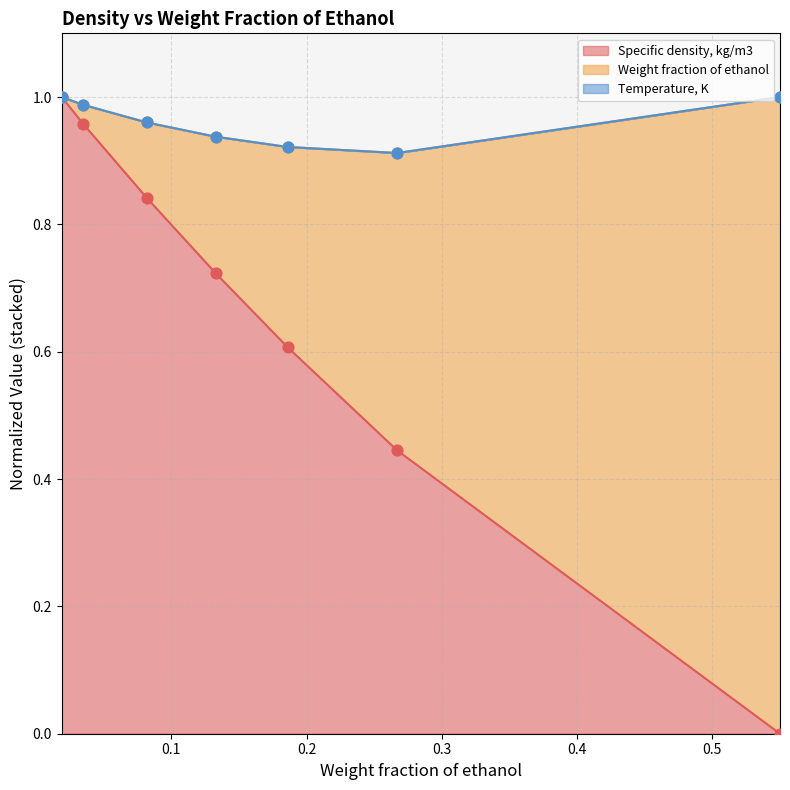

Which series has the largest Y range (max minus min)?

Specific density, kg/m3